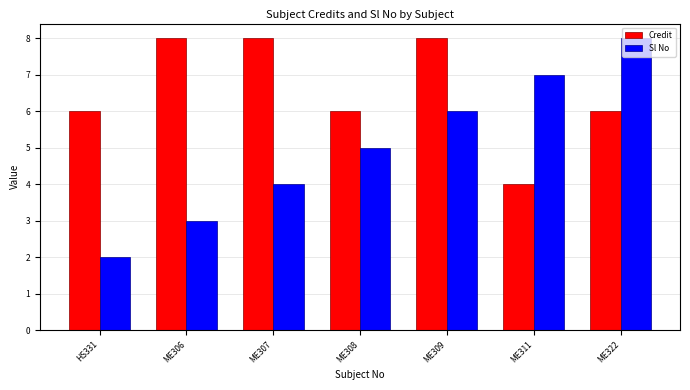

How many bars are there in total?

14